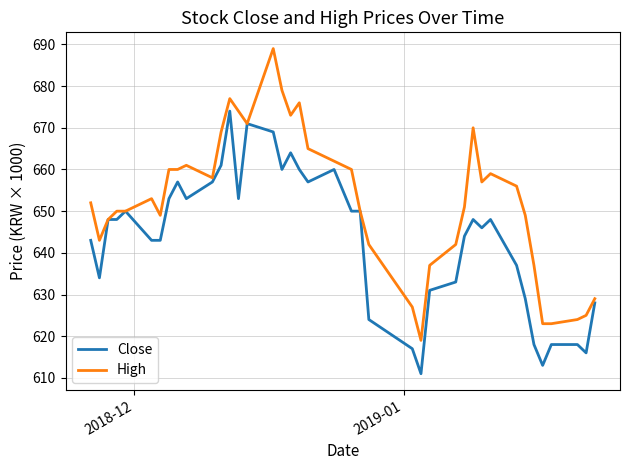

What is the difference between the second highest and second lowest values in the Close series?

58